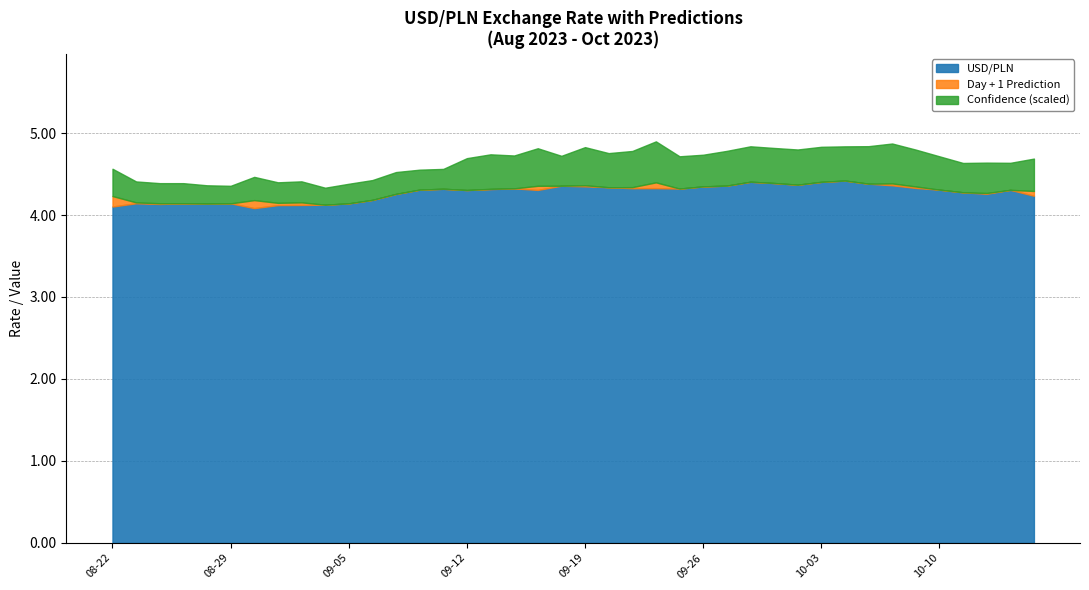

At which category does Confidence reach its first local peak?

2023-08-30